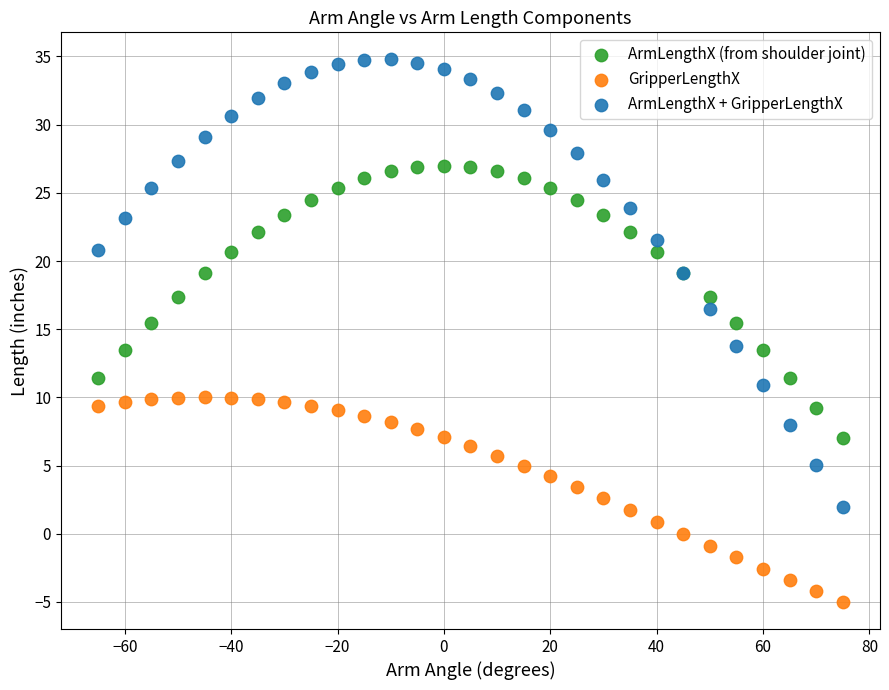

What is the X range (max minus min) for the scatter plot?

140.0